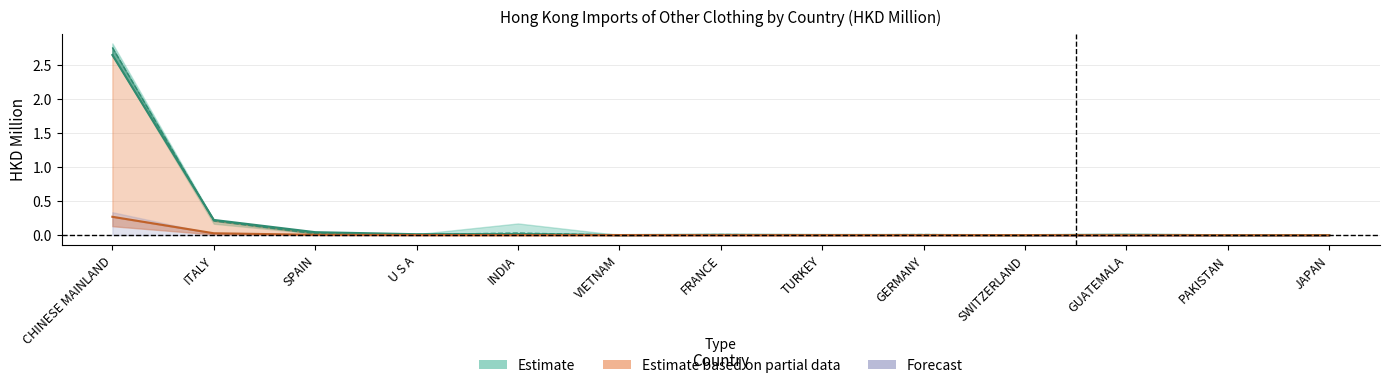

Reading left to right, extract all data points from this chart.

201712: CHINESE MAINLAND=2.8	ITALY=0.2	SPAIN=0.0	U S A=0.0	INDIA=0.0	VIETNAM=0.0	FRANCE=0.0	TURKEY=0.0	GERMANY=0.0	SWITZERLAND=0.0	GUATEMALA=0.0	PAKISTAN=0.0	JAPAN=0.0
201812: CHINESE MAINLAND=2.6	ITALY=0.2	SPAIN=0.0	U S A=0.0	INDIA=0.0	VIETNAM=0.0	FRANCE=0.0	TURKEY=0.0	GERMANY=0.0	SWITZERLAND=0.0	GUATEMALA=0.0	PAKISTAN=0.0	JAPAN=0.0
201912: CHINESE MAINLAND=0.3	ITALY=0.0	SPAIN=0.0	U S A=0.0	INDIA=0.0	VIETNAM=0.0	FRANCE=0.0	TURKEY=0.0	GERMANY=0.0	SWITZERLAND=0.0	GUATEMALA=0.0	PAKISTAN=0.0	JAPAN=0.0